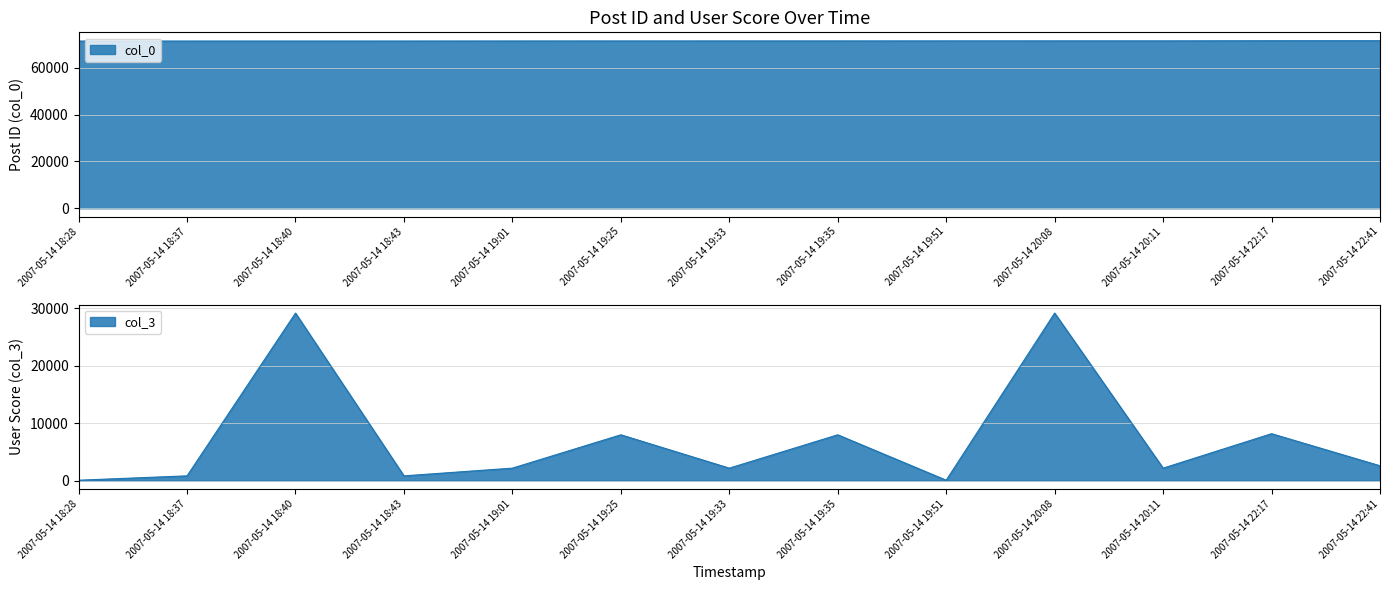

True or false: col_3 and col_0 cross at least once.

False